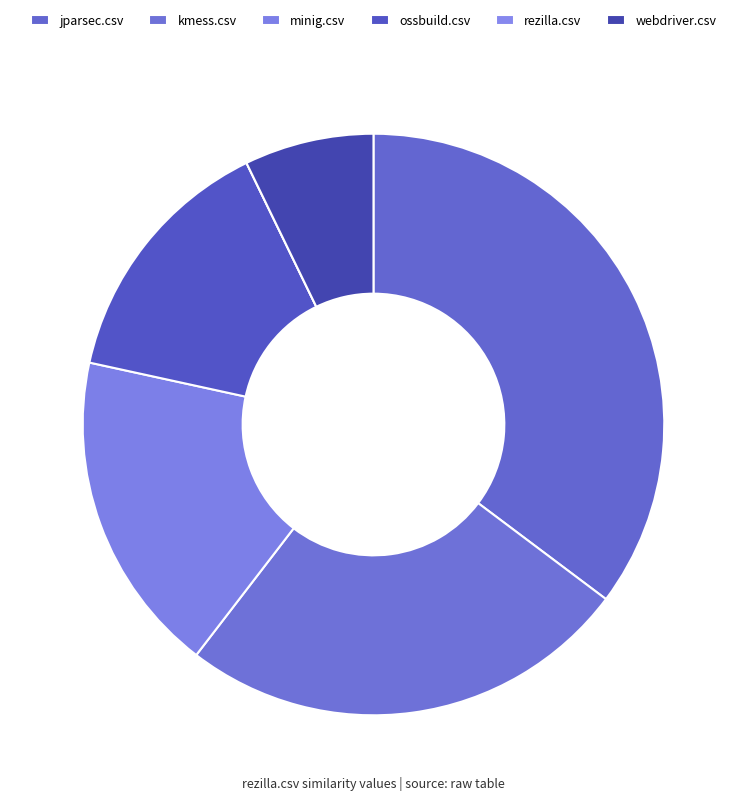

The minig.csv slice represents 18% of the pie. True or false?

True